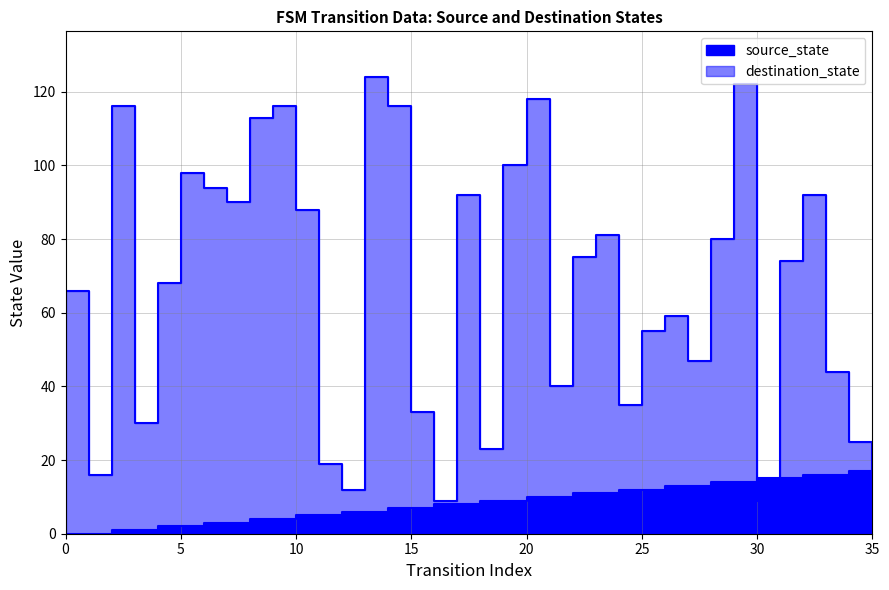

Does the chart have visible grid lines?

Yes